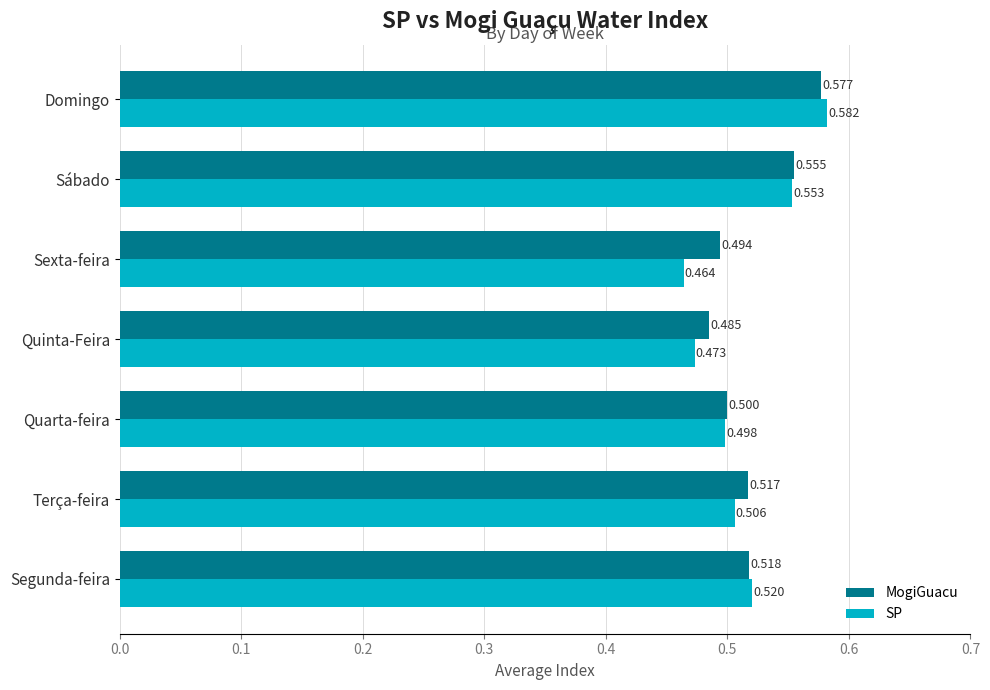

At which category is the sum across all series the highest?

Domingo